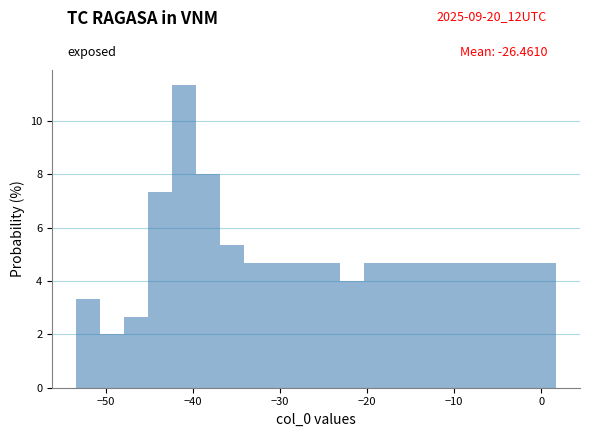

Read against the x-axis, roughly where is the centre of the tallest bar?

-41